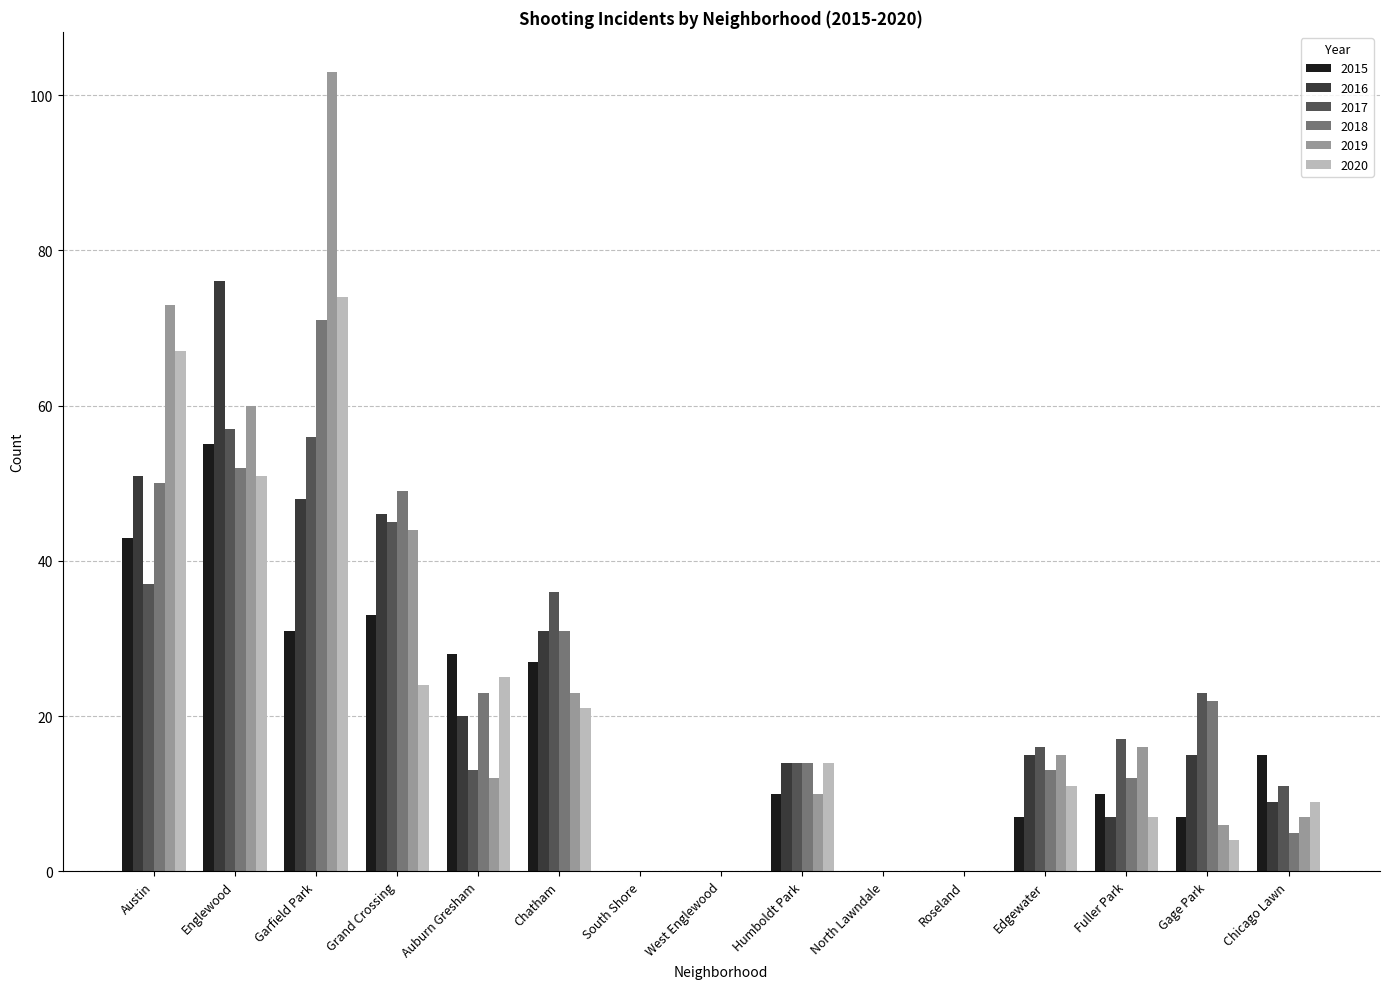

Is the value of 2016 at Garfield Park greater than the value of 2017 at Garfield Park?

No